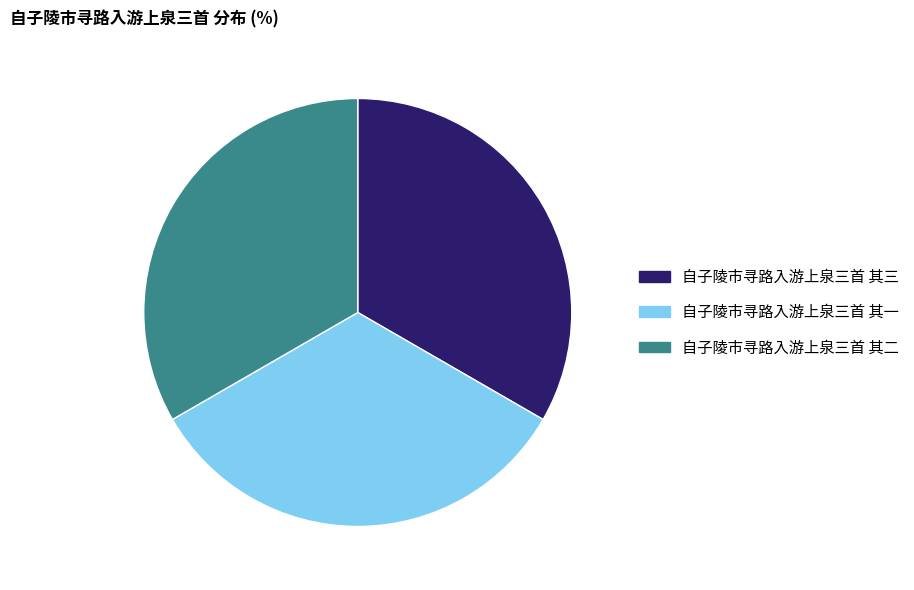

Approximately how many times larger is the value at 自子陵市寻路入游上泉三首 其二 compared to 自子陵市寻路入游上泉三首 其一?

1.0